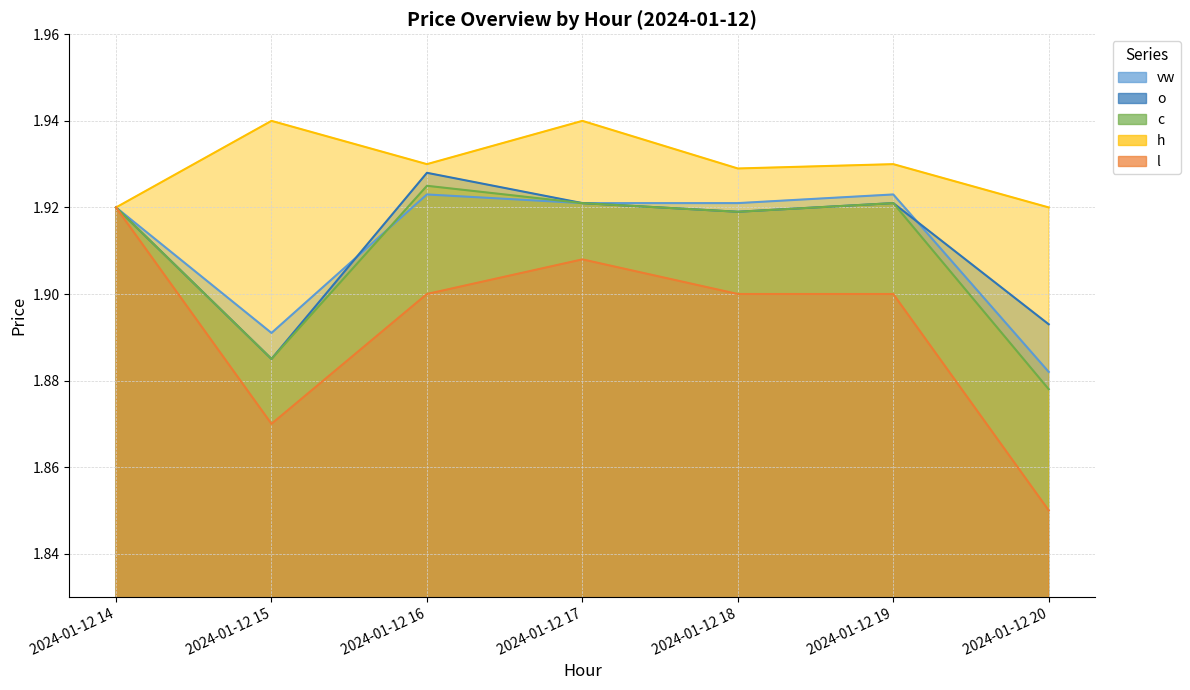

Reading left to right, extract all data points from this chart.

vw: 2024-01-12 14=1.9	2024-01-12 15=1.9	2024-01-12 16=1.9	2024-01-12 17=1.9	2024-01-12 18=1.9	2024-01-12 19=1.9	2024-01-12 20=1.9
o: 2024-01-12 14=1.9	2024-01-12 15=1.9	2024-01-12 16=1.9	2024-01-12 17=1.9	2024-01-12 18=1.9	2024-01-12 19=1.9	2024-01-12 20=1.9
c: 2024-01-12 14=1.9	2024-01-12 15=1.9	2024-01-12 16=1.9	2024-01-12 17=1.9	2024-01-12 18=1.9	2024-01-12 19=1.9	2024-01-12 20=1.9
h: 2024-01-12 14=1.9	2024-01-12 15=1.9	2024-01-12 16=1.9	2024-01-12 17=1.9	2024-01-12 18=1.9	2024-01-12 19=1.9	2024-01-12 20=1.9
l: 2024-01-12 14=1.9	2024-01-12 15=1.9	2024-01-12 16=1.9	2024-01-12 17=1.9	2024-01-12 18=1.9	2024-01-12 19=1.9	2024-01-12 20=1.9